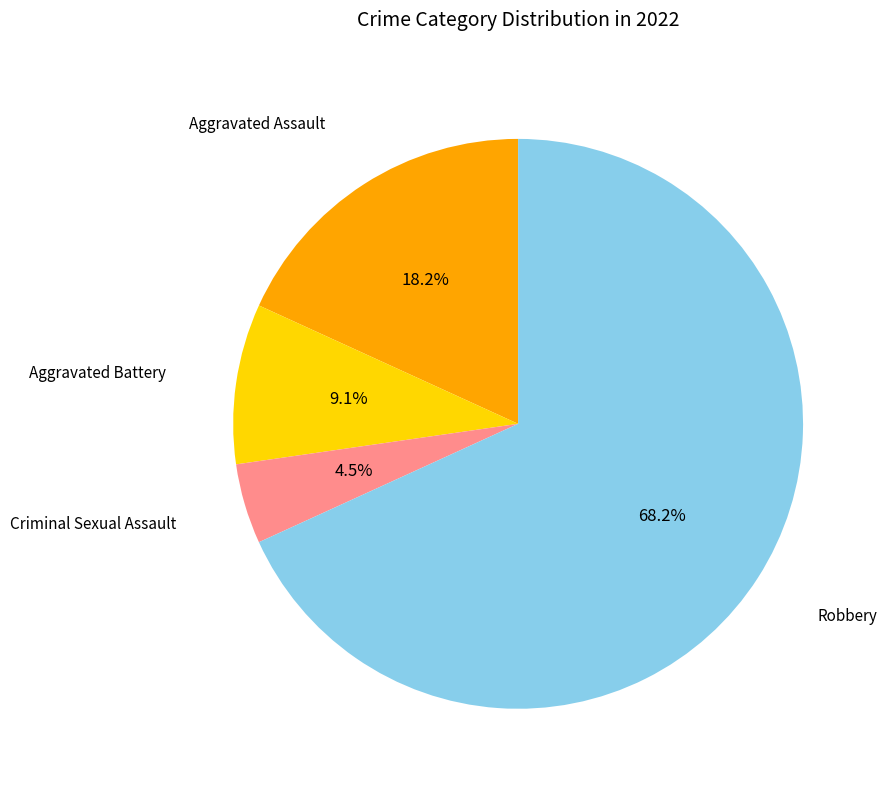

Is there any slice that represents more than half of the pie?

Yes